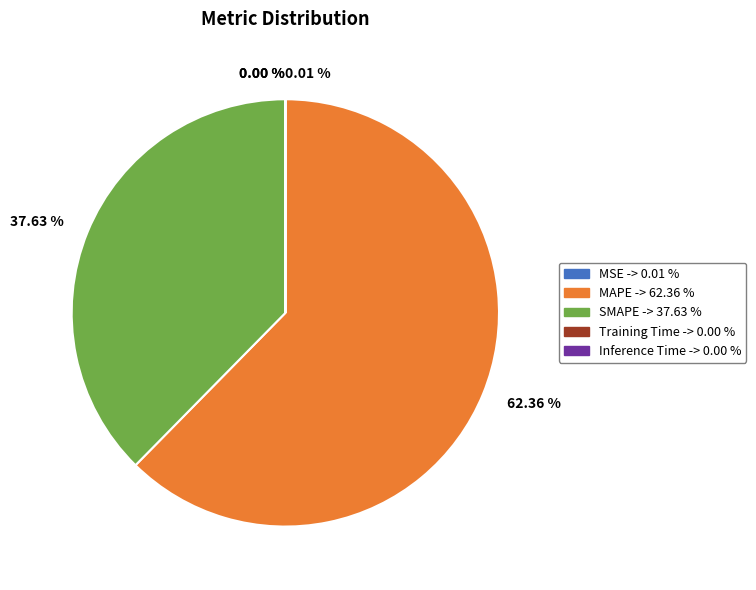

Is it true that SMAPE is 48% of the pie?

False